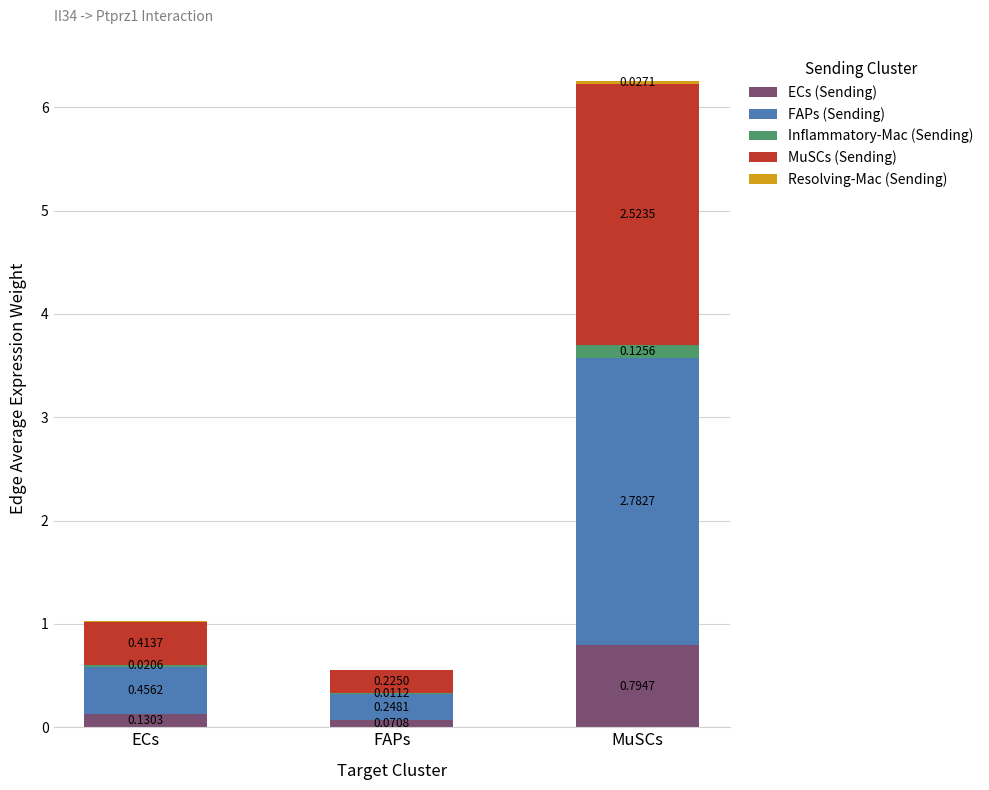

What is the total value across all series at FAPs?

0.6